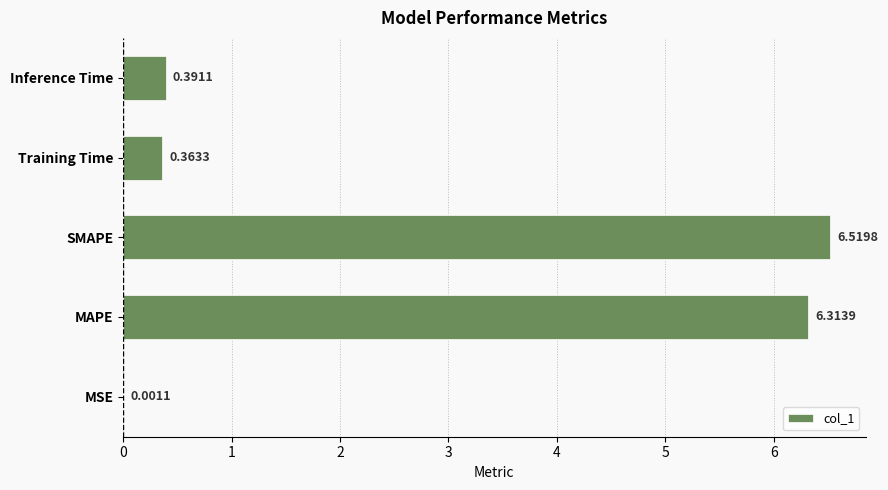

At which category does the chart reach its peak across all series?

SMAPE